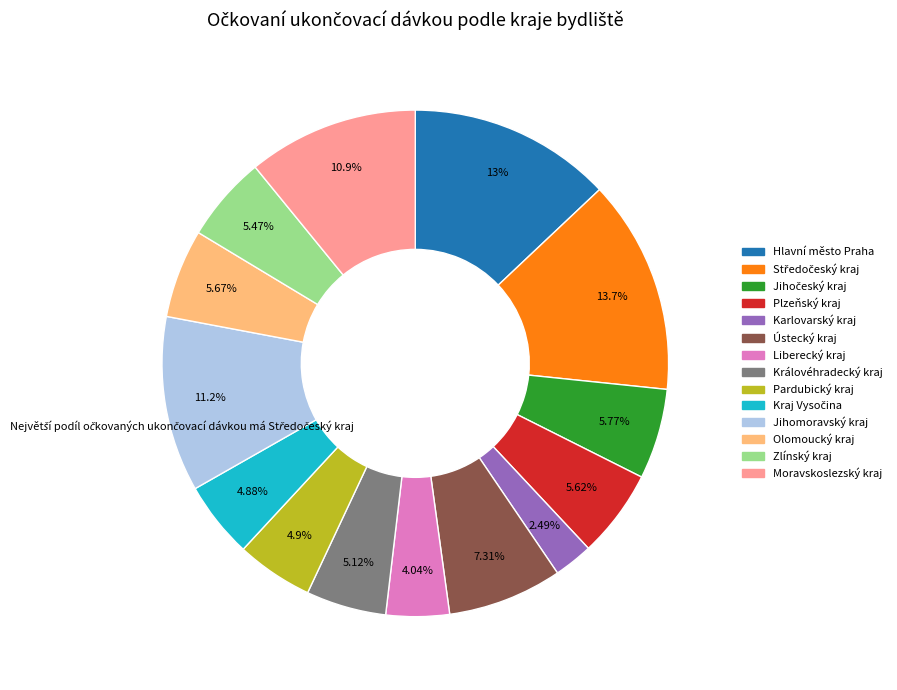

What portion of the pie excludes Liberecký kraj?

96.0%